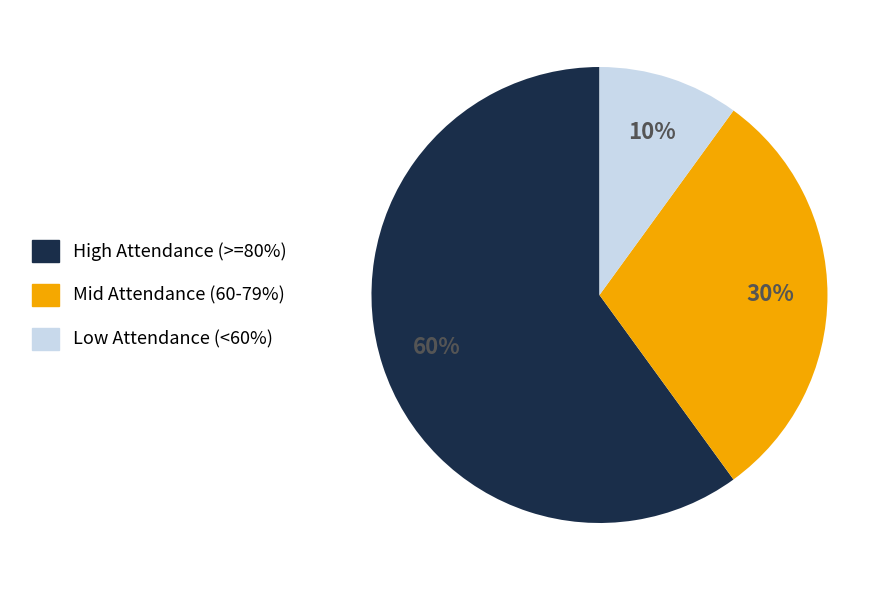

Rank the categories by value from lowest to highest.

Low Attendance (<60%), Mid Attendance (60-79%), High Attendance (>=80%)